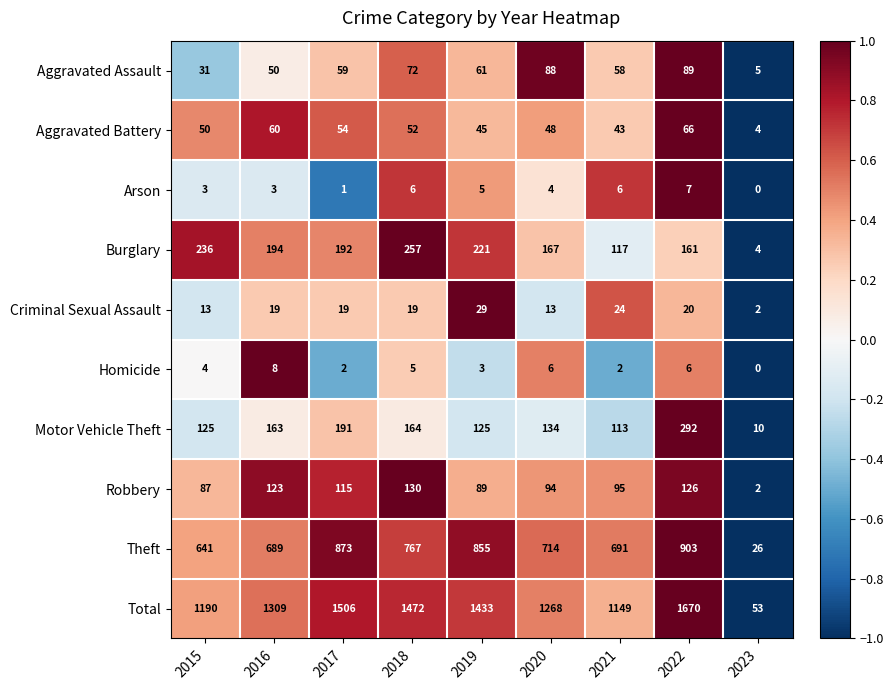

What is the maximum value shown in the chart?

1670